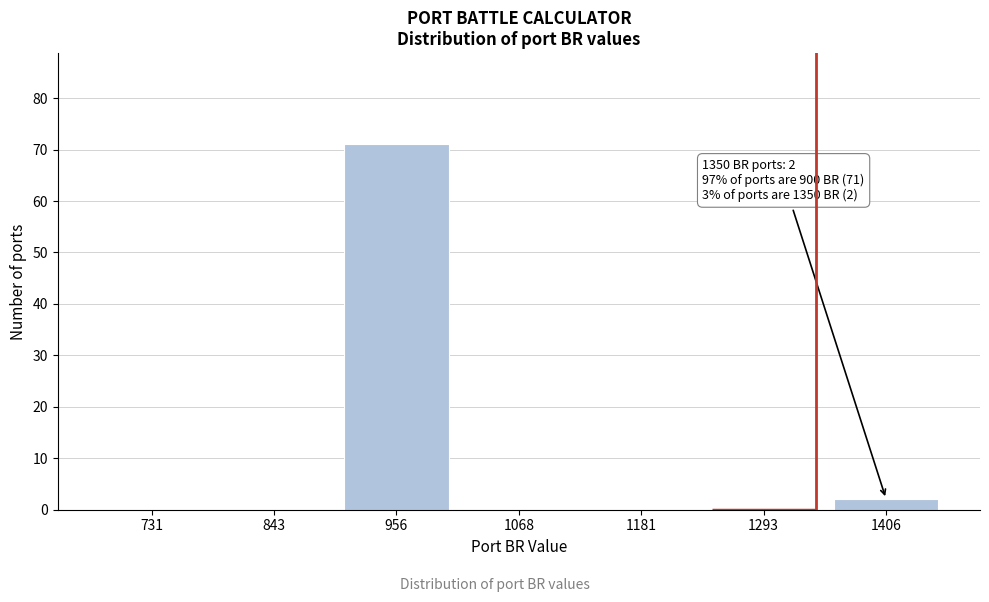

Reading right to left, what are all the values shown in this chart?

1406=2	1293=0	1181=0	1068=0	956=71	843=0	731=0